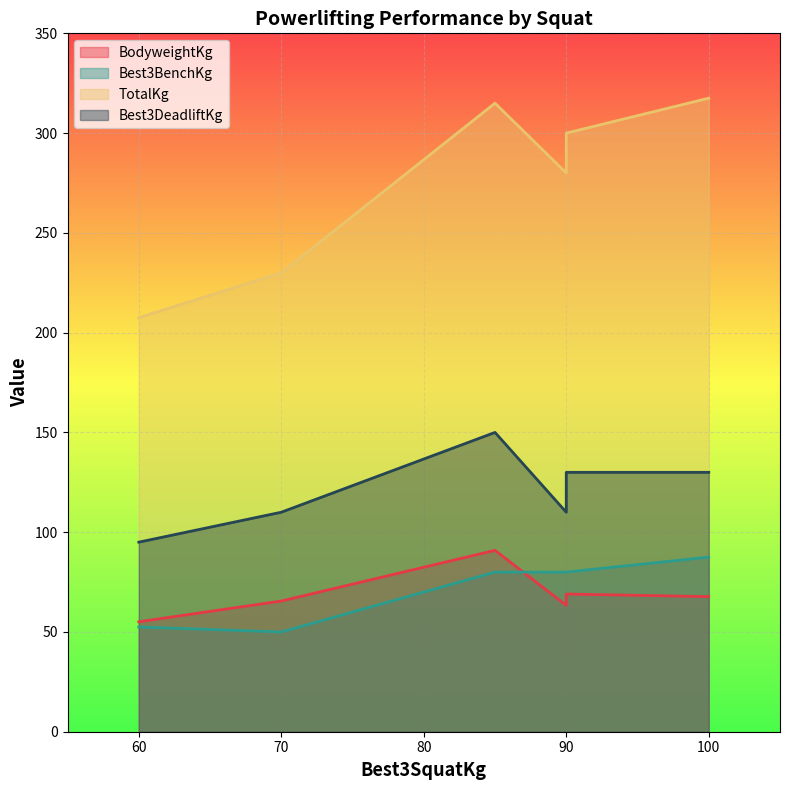

What is the maximum value for Best3DeadliftKg?

150.0